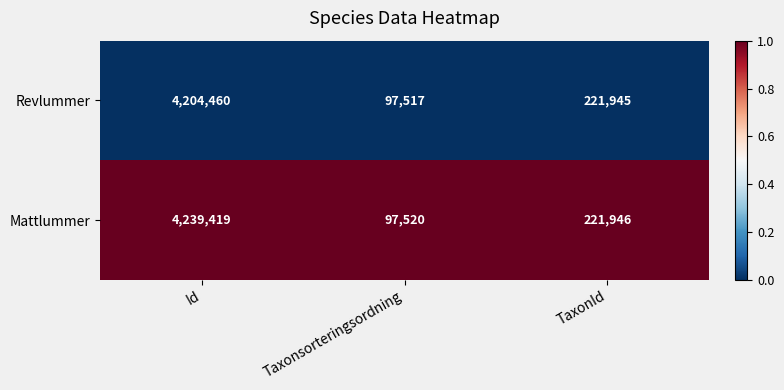

Rank the series at Taxonsorteringsordning from highest to lowest value.

Mattlummer, Revlummer